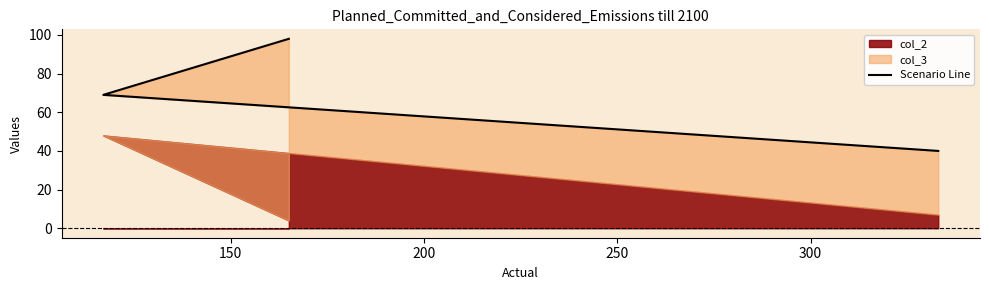

How many data points are above 69?

1